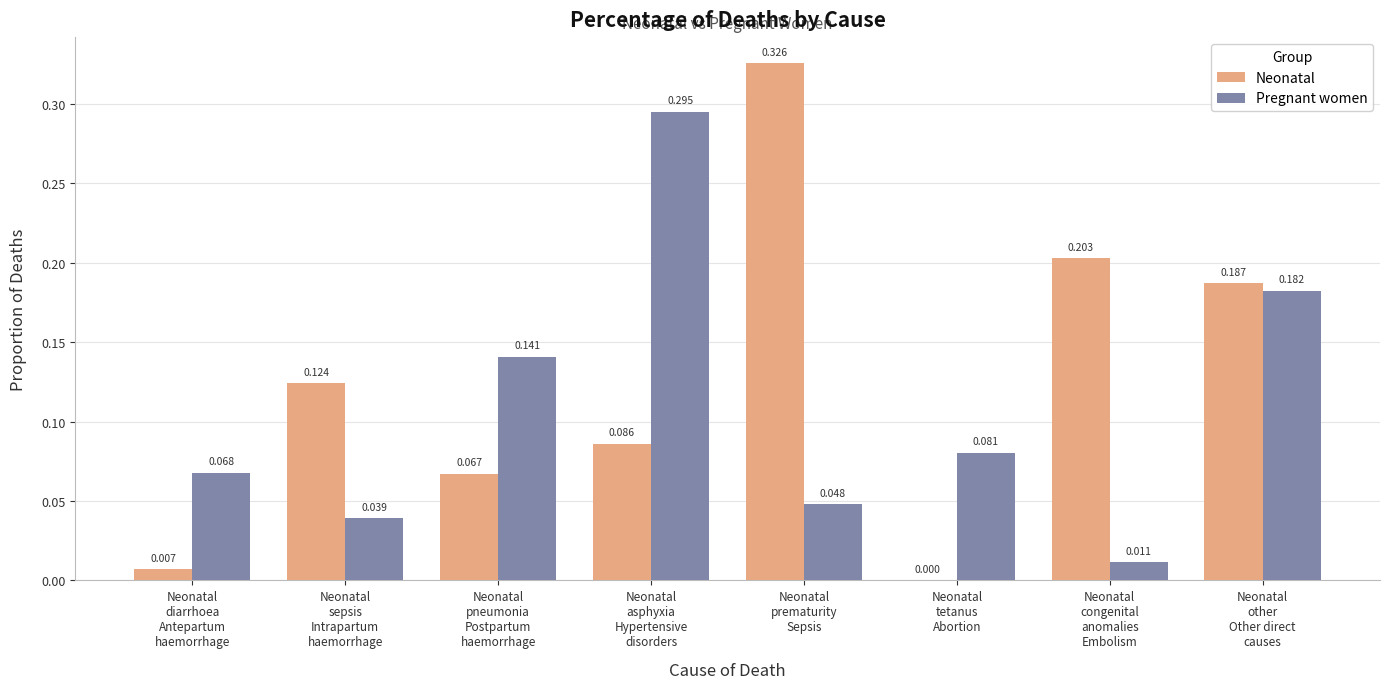

Which series has the largest total across all categories?

Neonatal